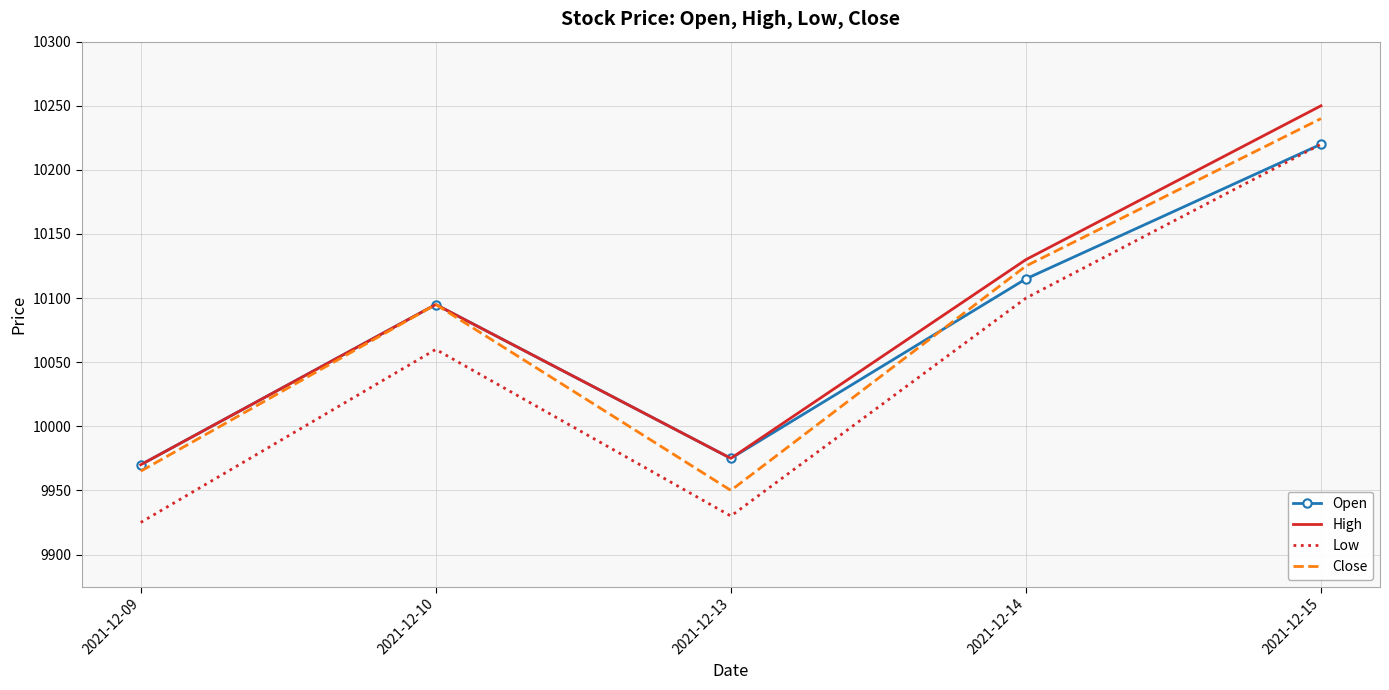

Reading left to right, list all the values displayed in this chart.

Open: 9970	10095	9975	10115	10220
High: 9970	10095	9975	10130	10250
Low: 9925	10060	9930	10100	10220
Close: 9965	10095	9950	10125	10240